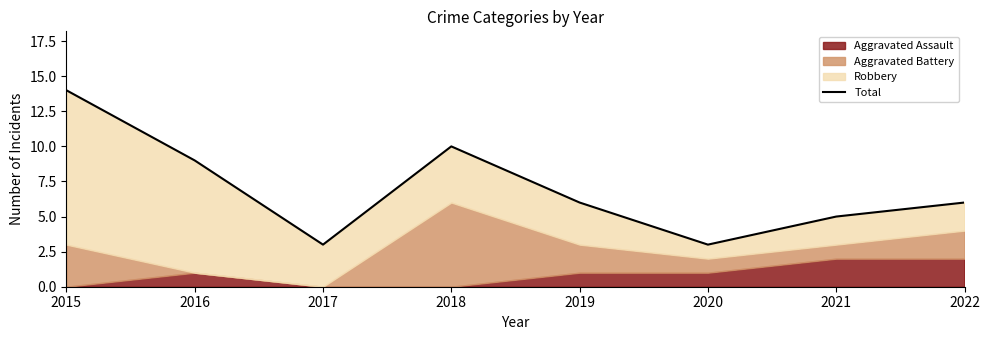

What is the minimum value shown in the chart?

3